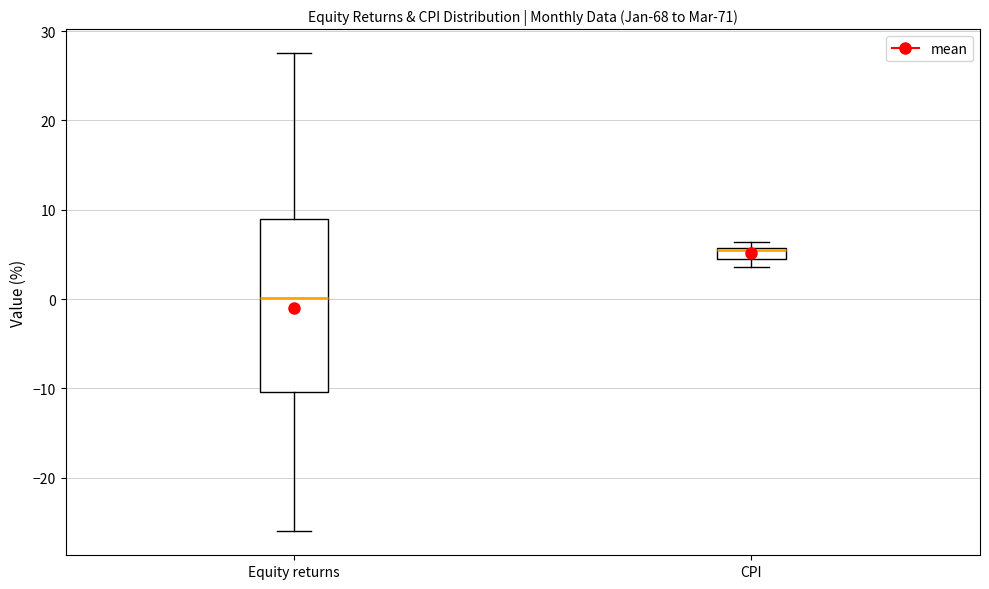

Comparing the boxes themselves (not the whiskers), which one is the tallest?

Equity returns